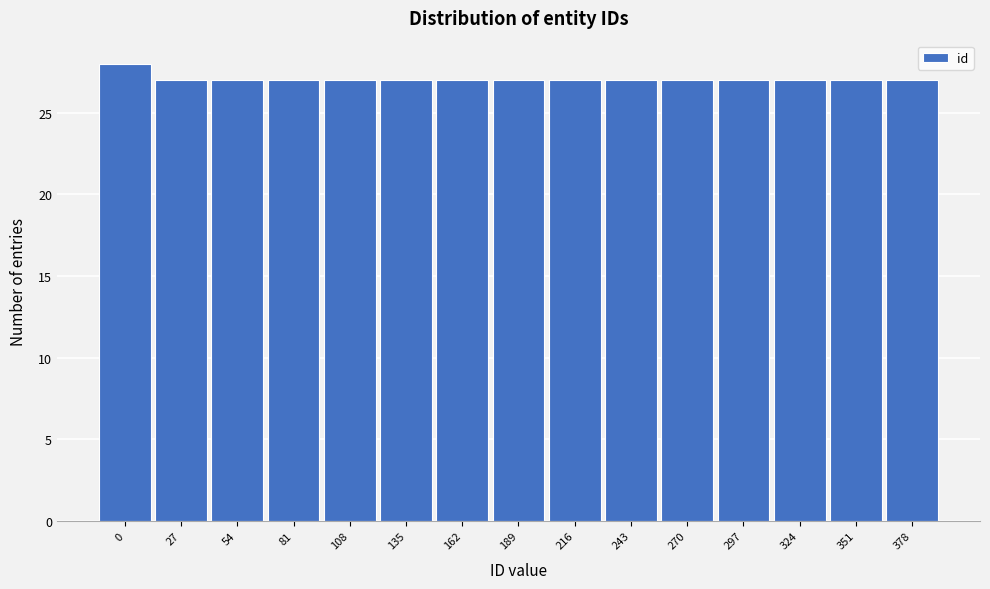

Reading left to right, what are all the values shown in this chart?

28	27	27	27	27	27	27	27	27	27	27	27	27	27	27